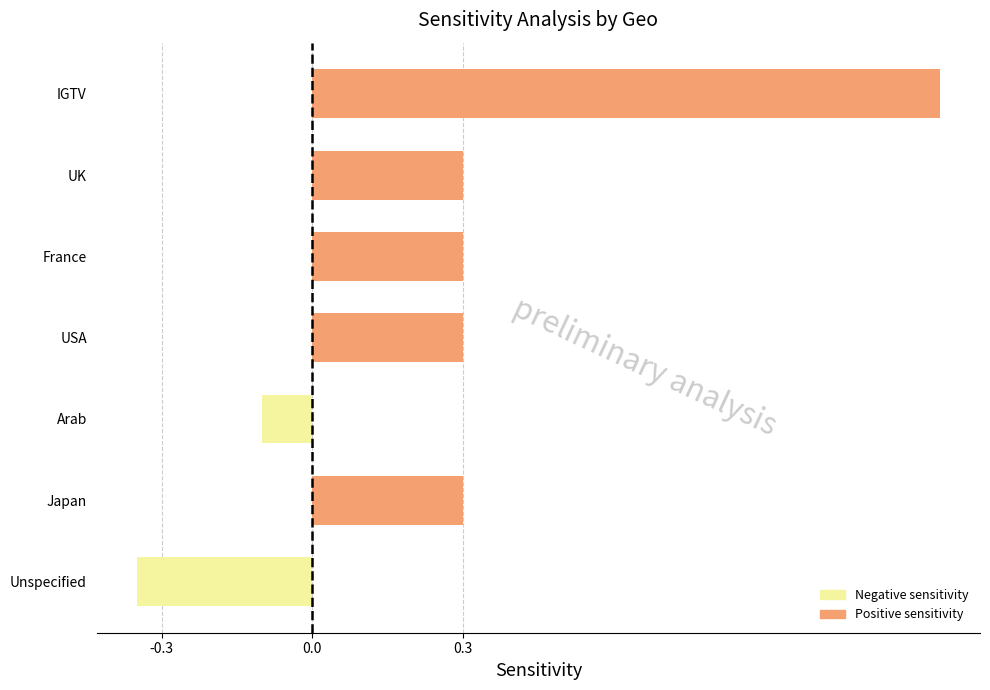

How many bars are there in total?

7